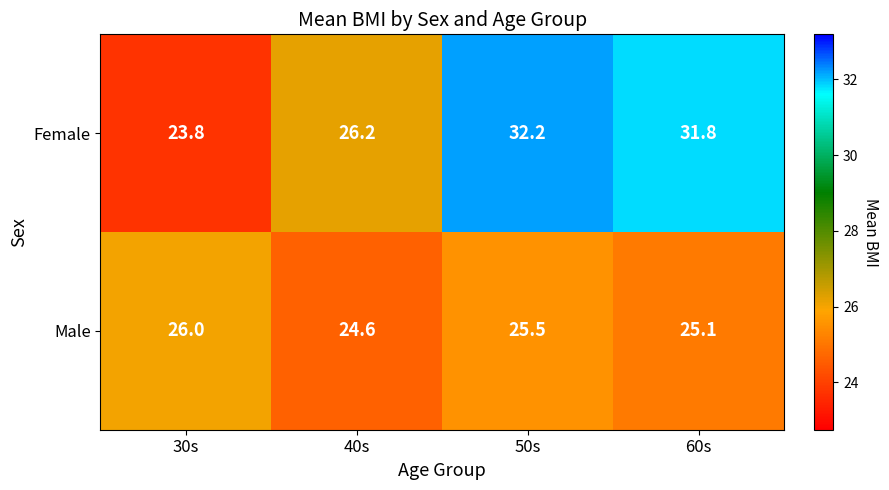

Where does the Female series first go above 31?

50s